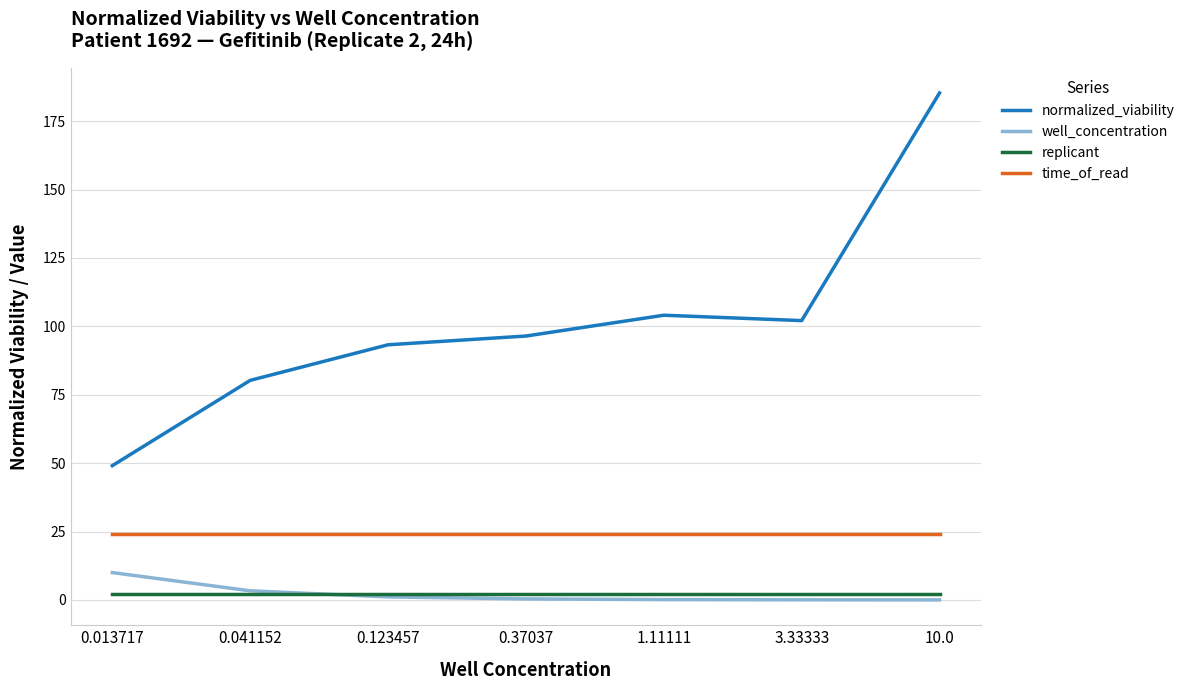

Does the chart display data point markers on the line(s)?

No